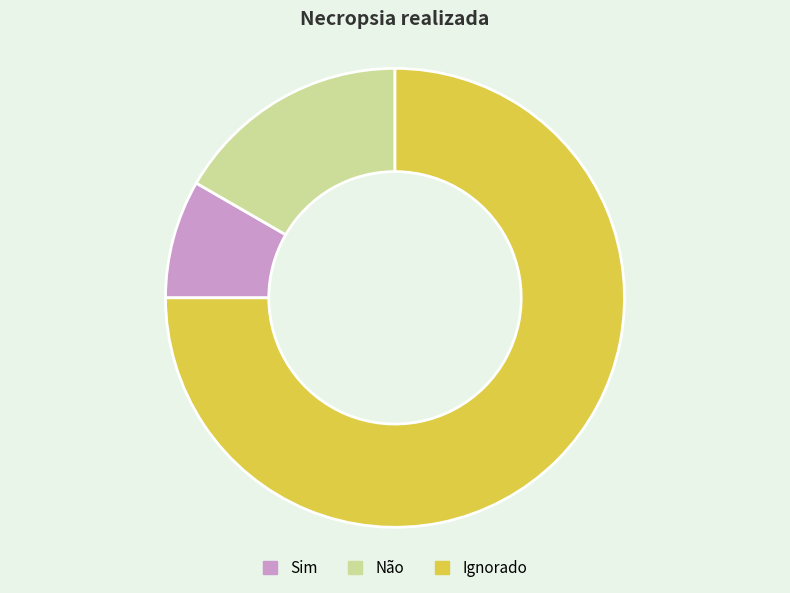

The Sim slice represents 22% of the pie. True or false?

False